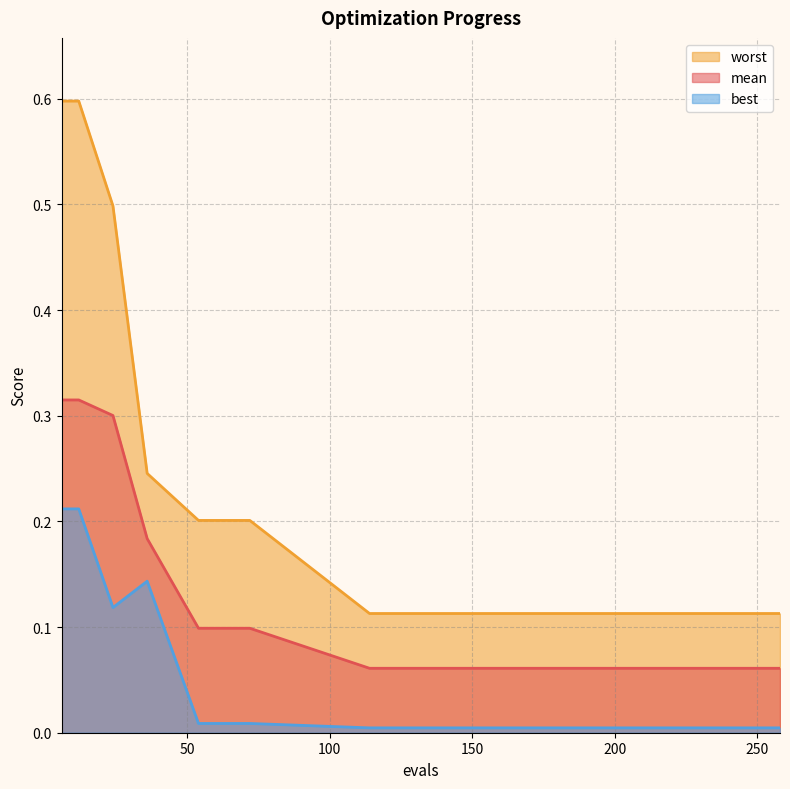

What is the value of the worst point at the 9th from the left?

0.1